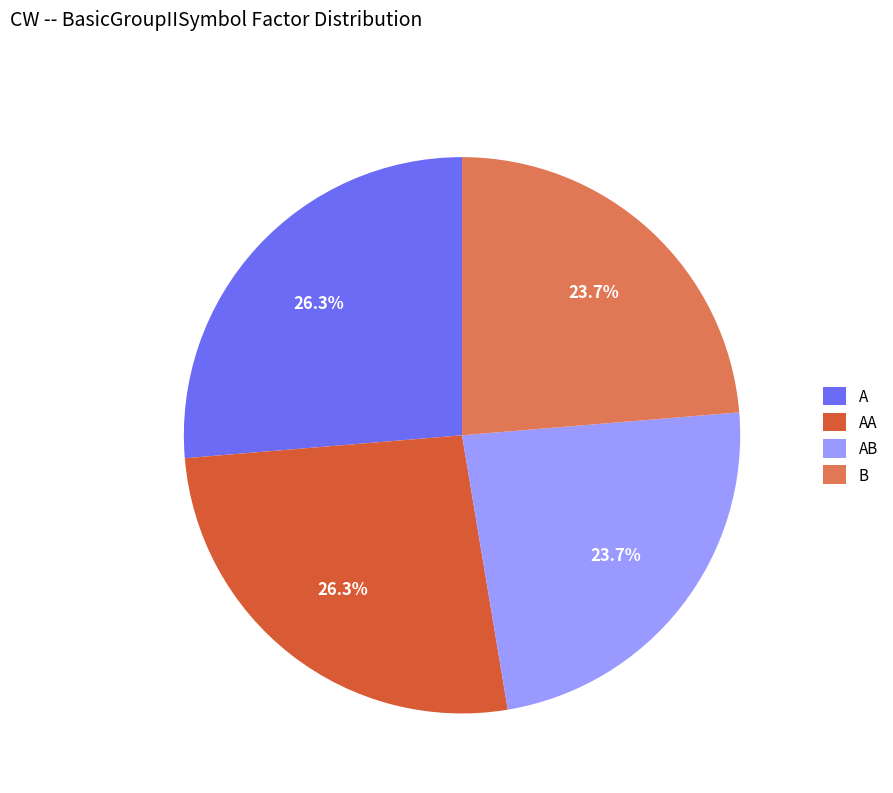

To the nearest percent, what is the average slice percentage?

25%